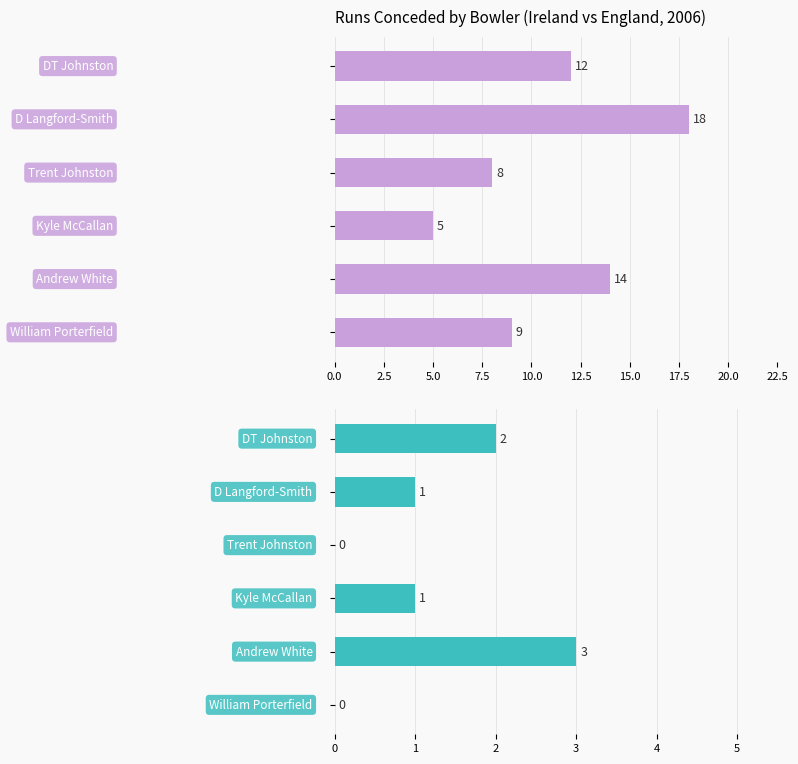

Which series has the largest range (max minus min)?

Runs Scored